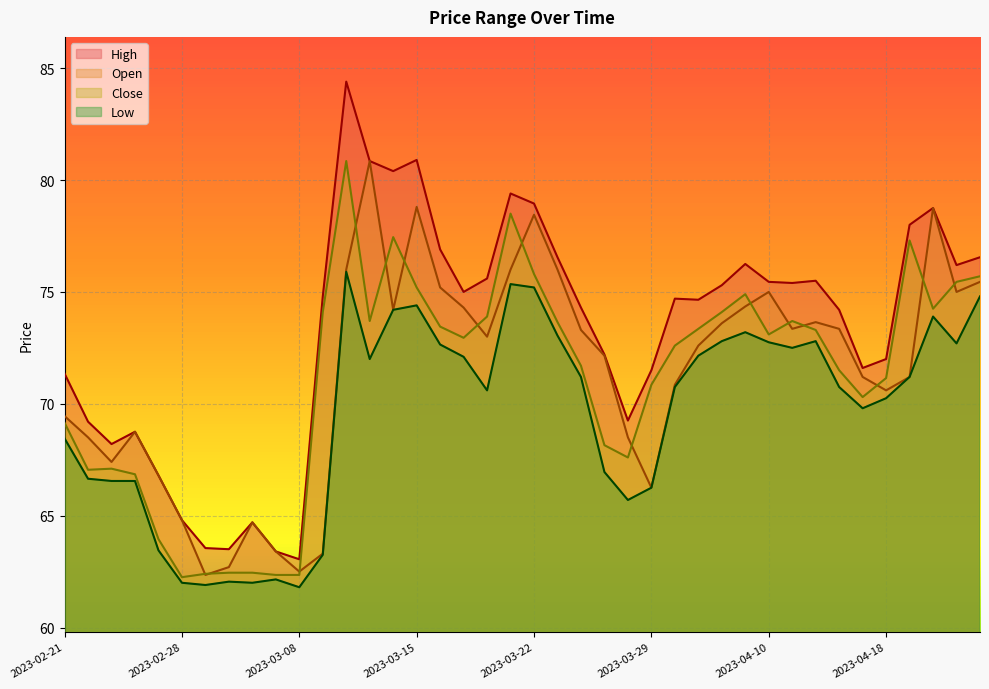

Is the value of High at 2023-03-02 greater than the value of Close at 2023-03-23?

No